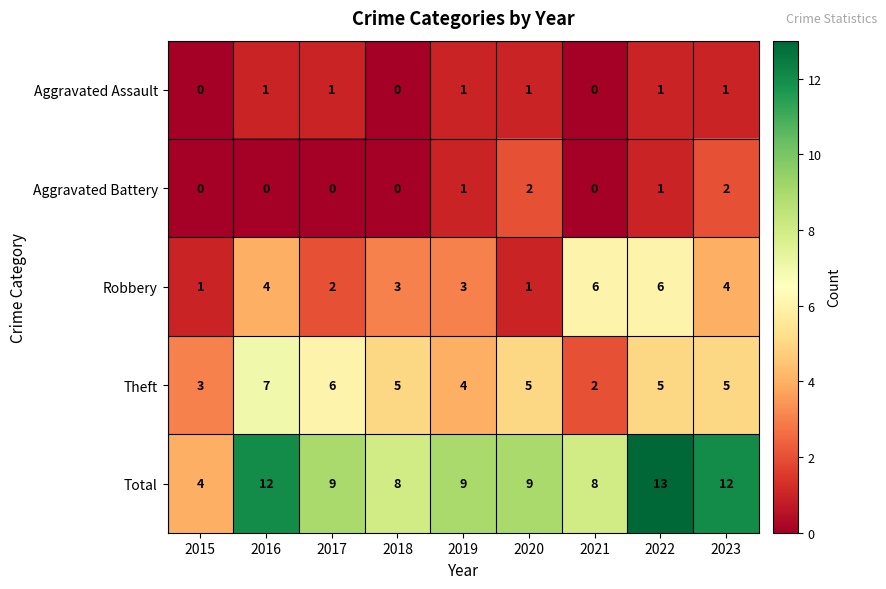

Which category has the lowest value in the Theft series?

2021